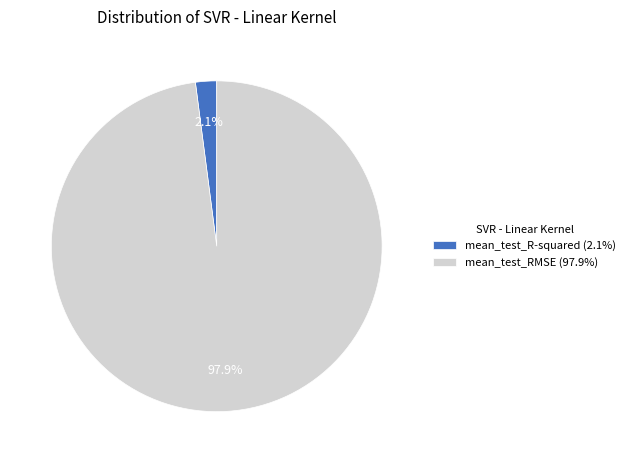

Does any single category account for the majority?

Yes